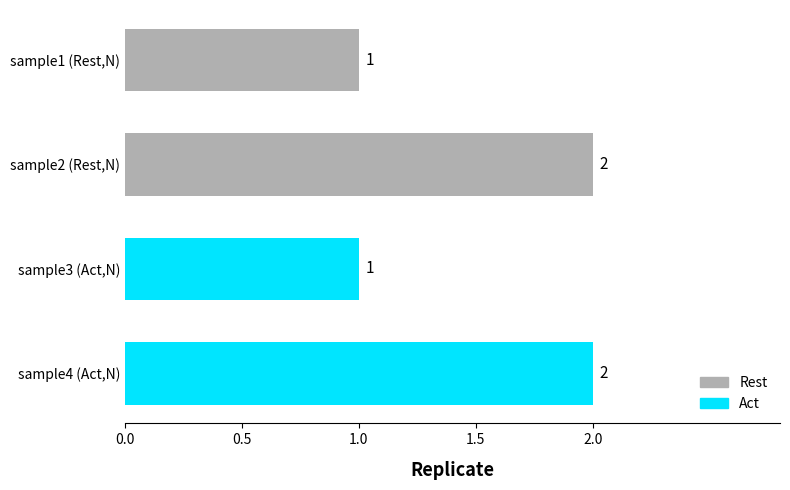

How many bars are there in each group?

2